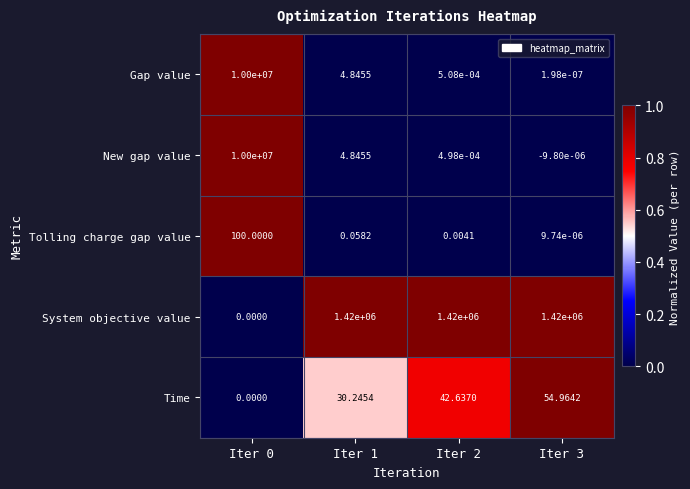

Which series has the largest range (max minus min)?

New gap value